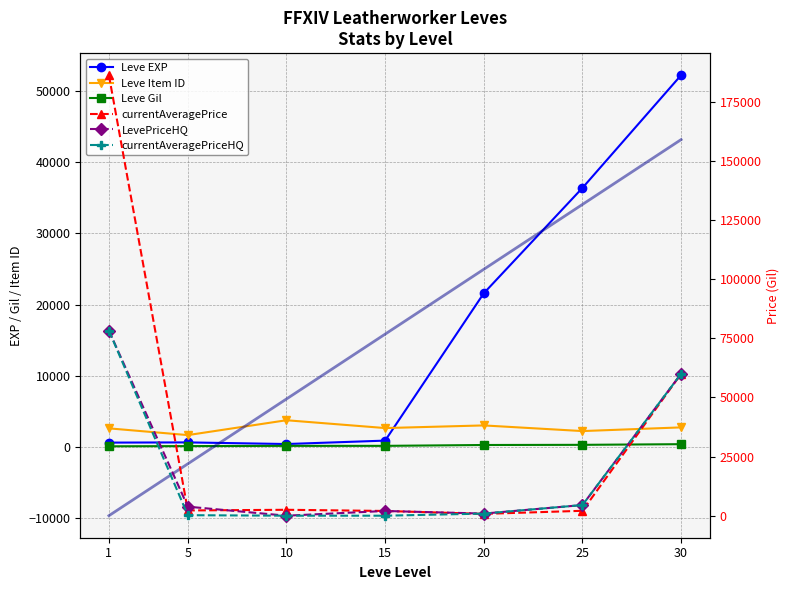

True or false: Leve EXP has more than 0 points higher than both neighbors.

True